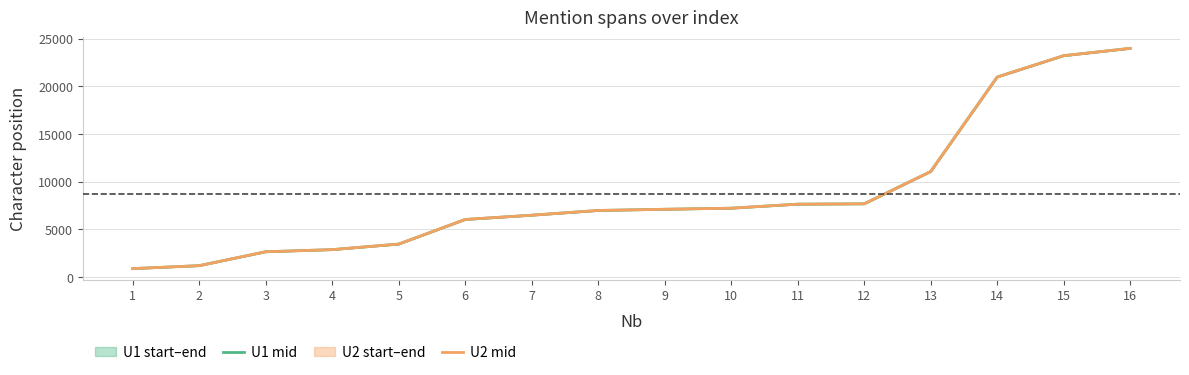

How many data points in U1 mid are less than 7109?

8